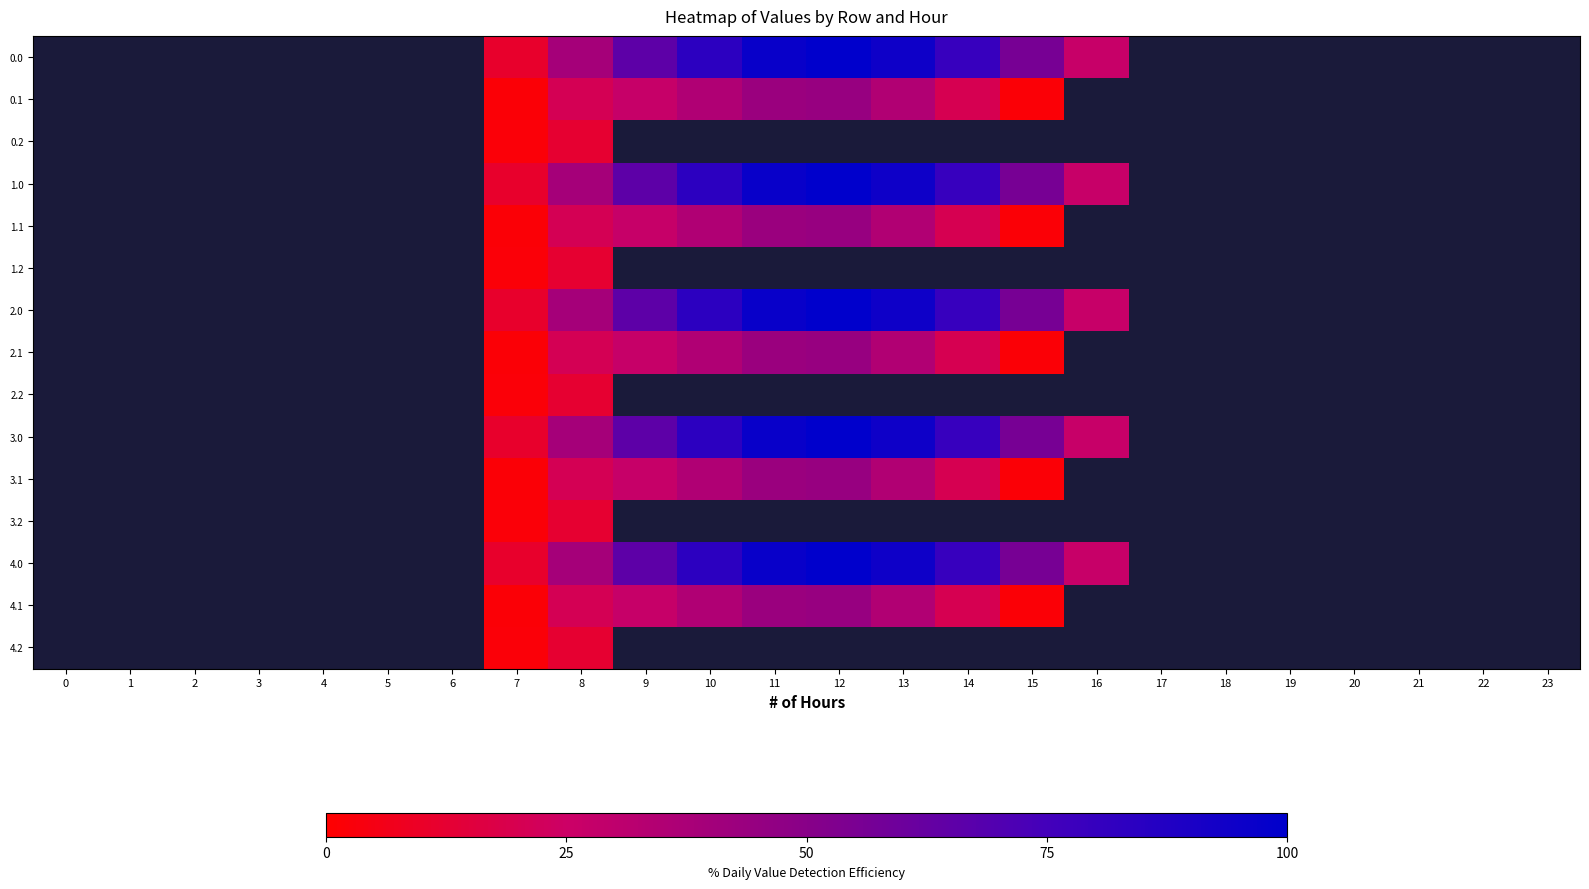

How many data points in 3.1 are above 0?

9